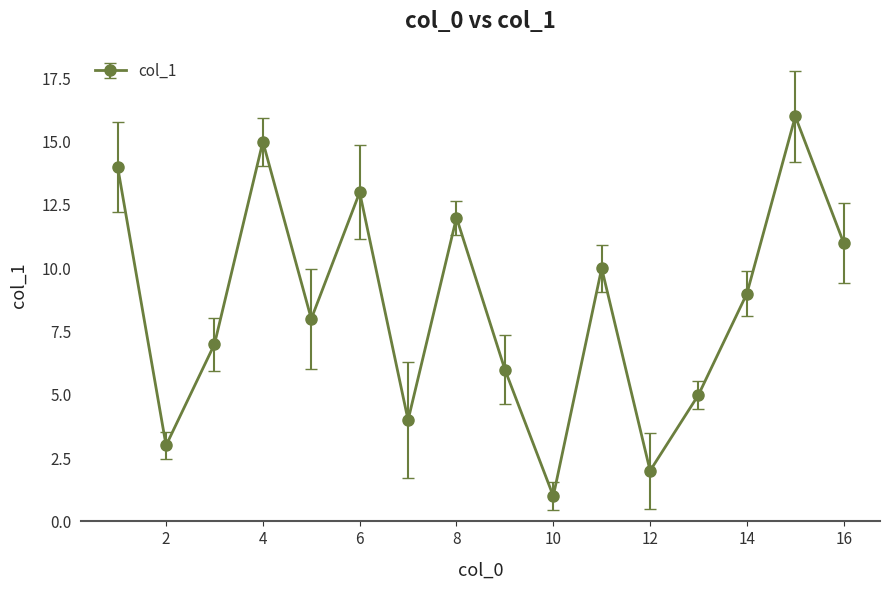

What is the greatest value displayed?

16